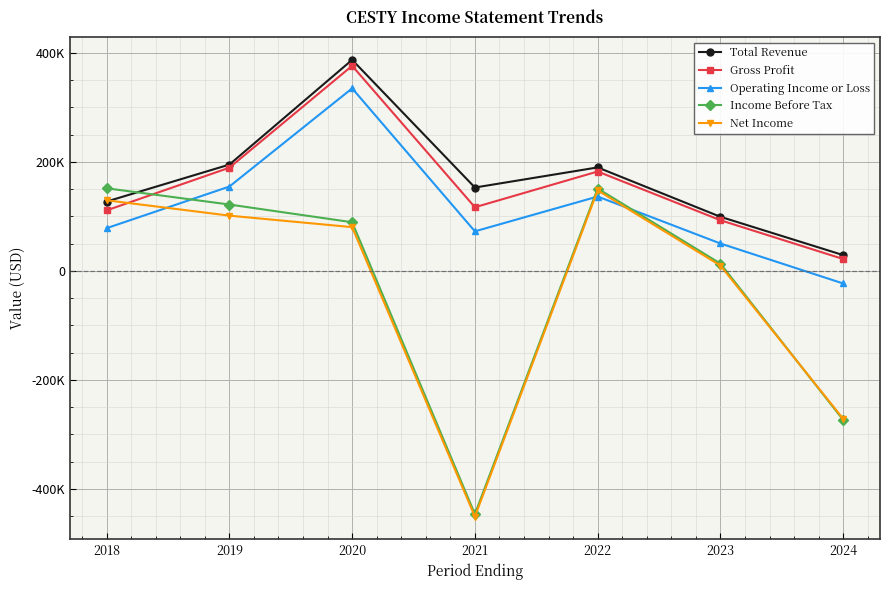

True or false: Total Revenue has a value of 387300 at 2020.

True